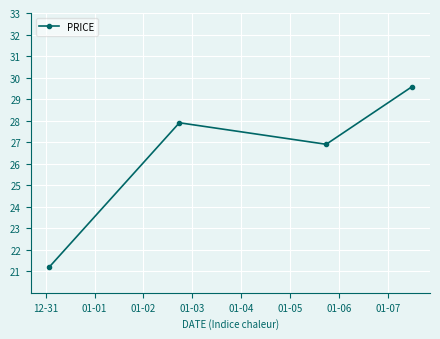

What is the average value?

26.4